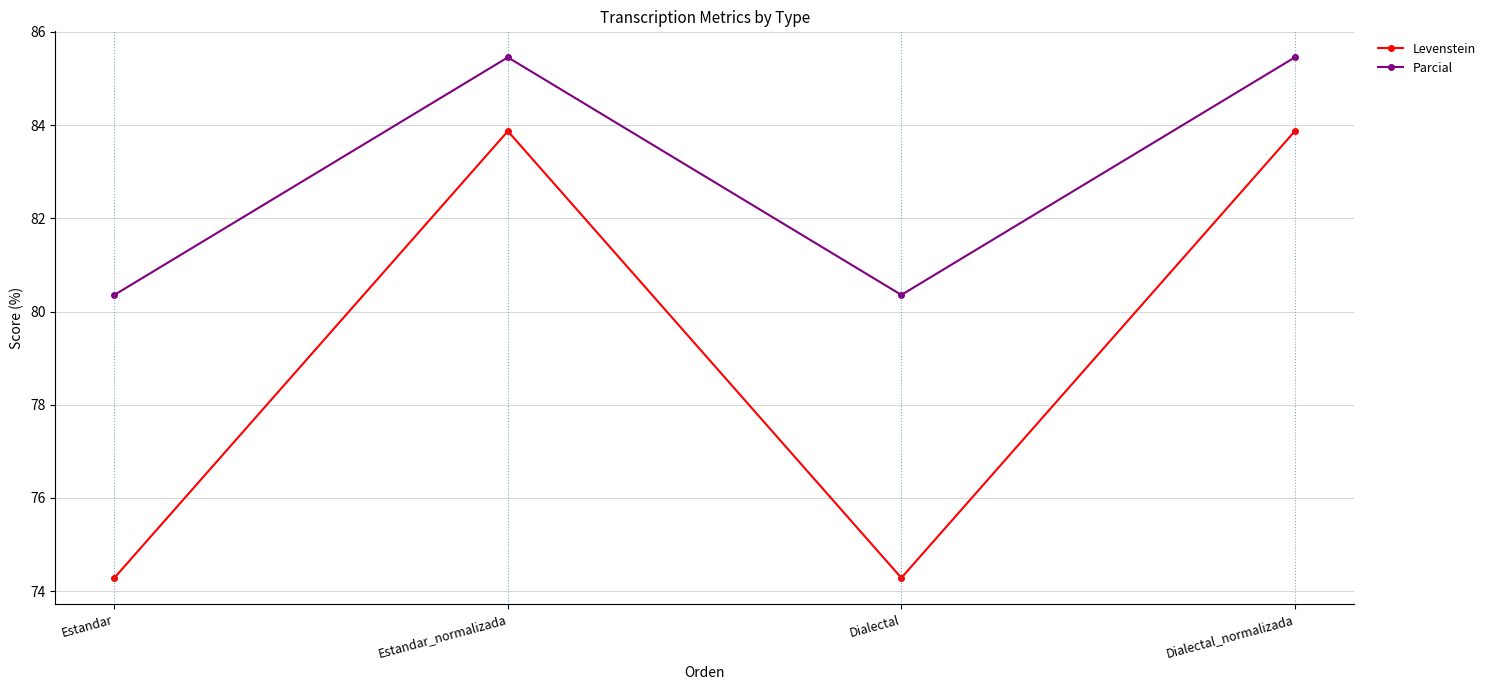

True or false: Parcial and Levenstein cross at least once.

False